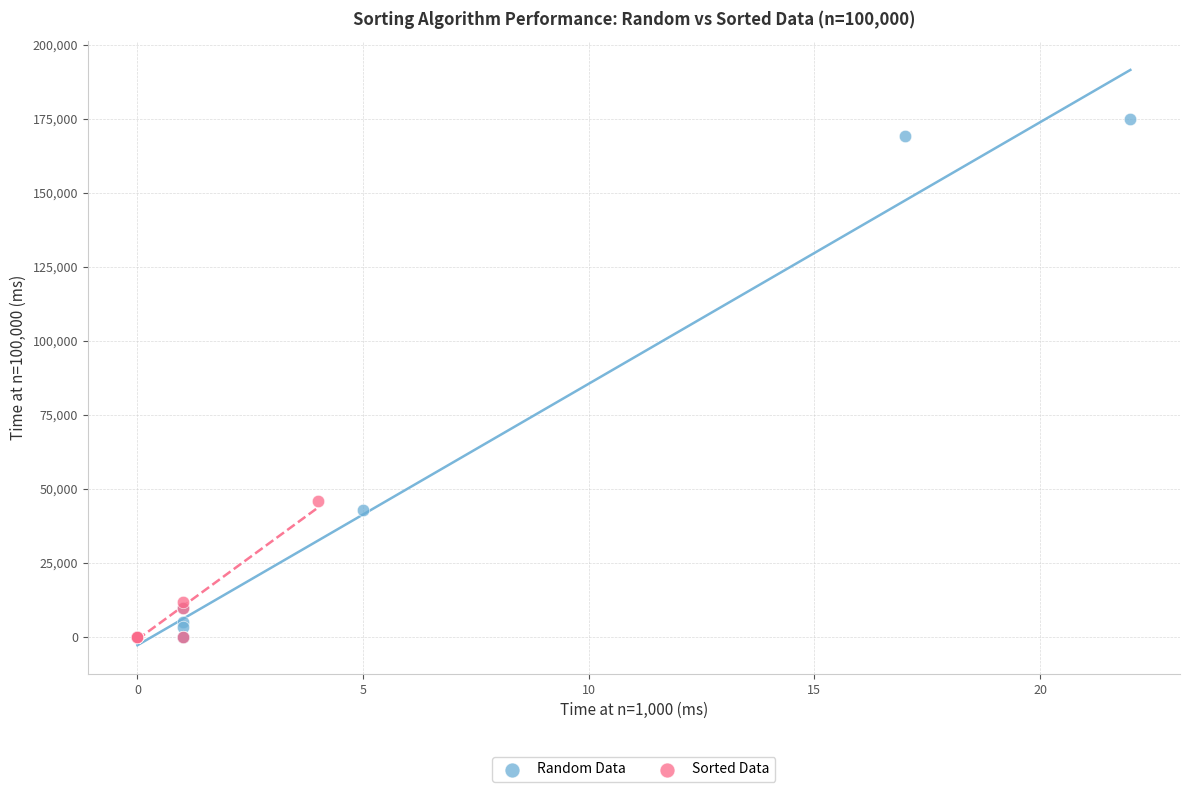

Which series reaches the maximum Y coordinate?

Random Data